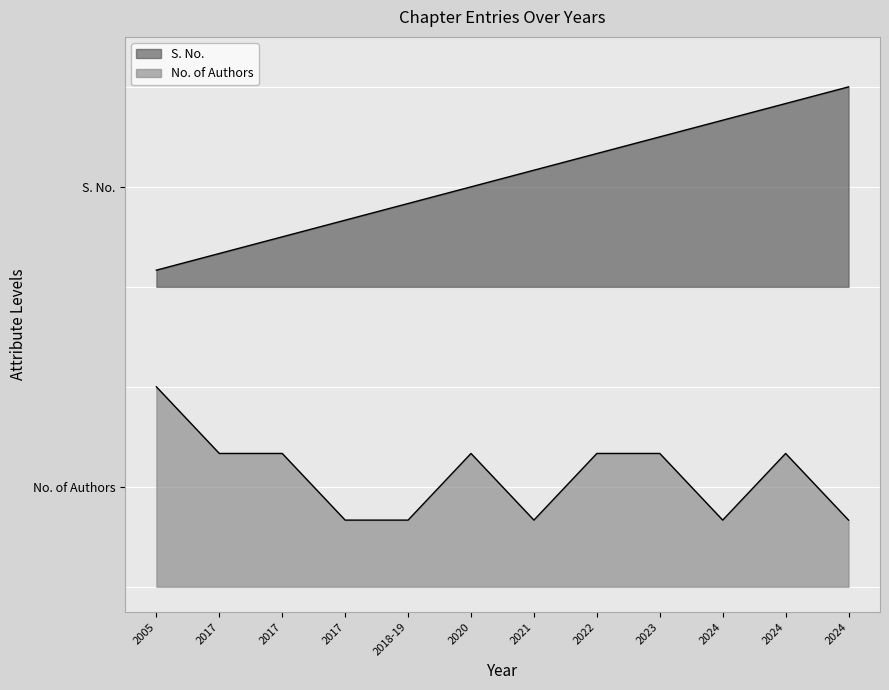

Reading right to left, list all the values displayed in this chart.

S. No.: 2.0	1.9	1.9	1.8	1.7	1.7	1.6	1.5	1.5	1.4	1.3	1.3
No. of Authors: 0.3	0.5	0.3	0.5	0.5	0.3	0.5	0.3	0.3	0.5	0.5	0.8